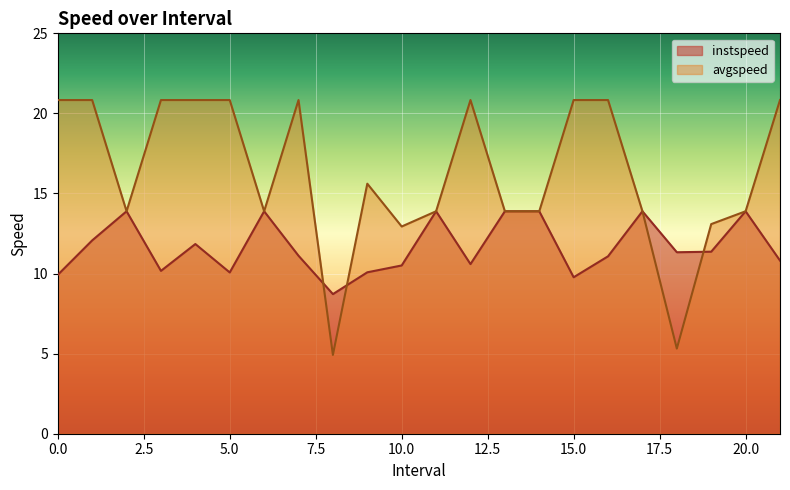

Which series has the largest total across all categories?

avgspeed